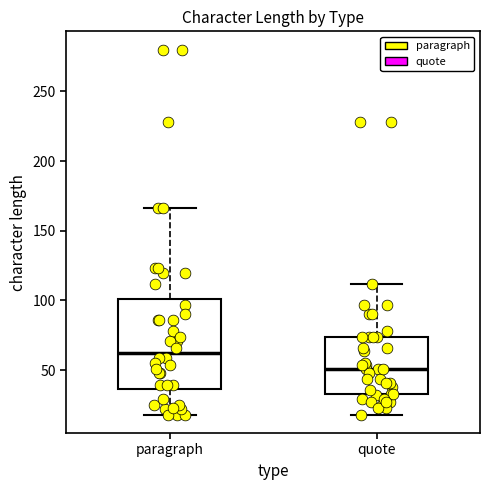

Reading left to right, transcribe this box plot: for each box, give where its median line is, the range the box spans, and where its two whiskers end, as read against the y-axis. The values are not printed on the chart, so give them approximately, as read against the axis.

paragraph: median 65, box 35 to 100, whiskers 20 to 165
quote: median 50, box 35 to 75, whiskers 20 to 110